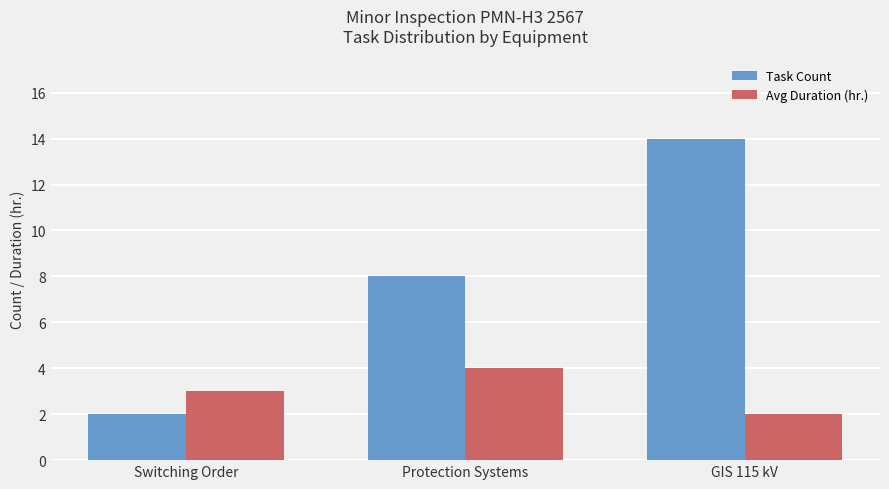

Is it true that Avg Duration (hr.) equals 3 at Switching Order?

True